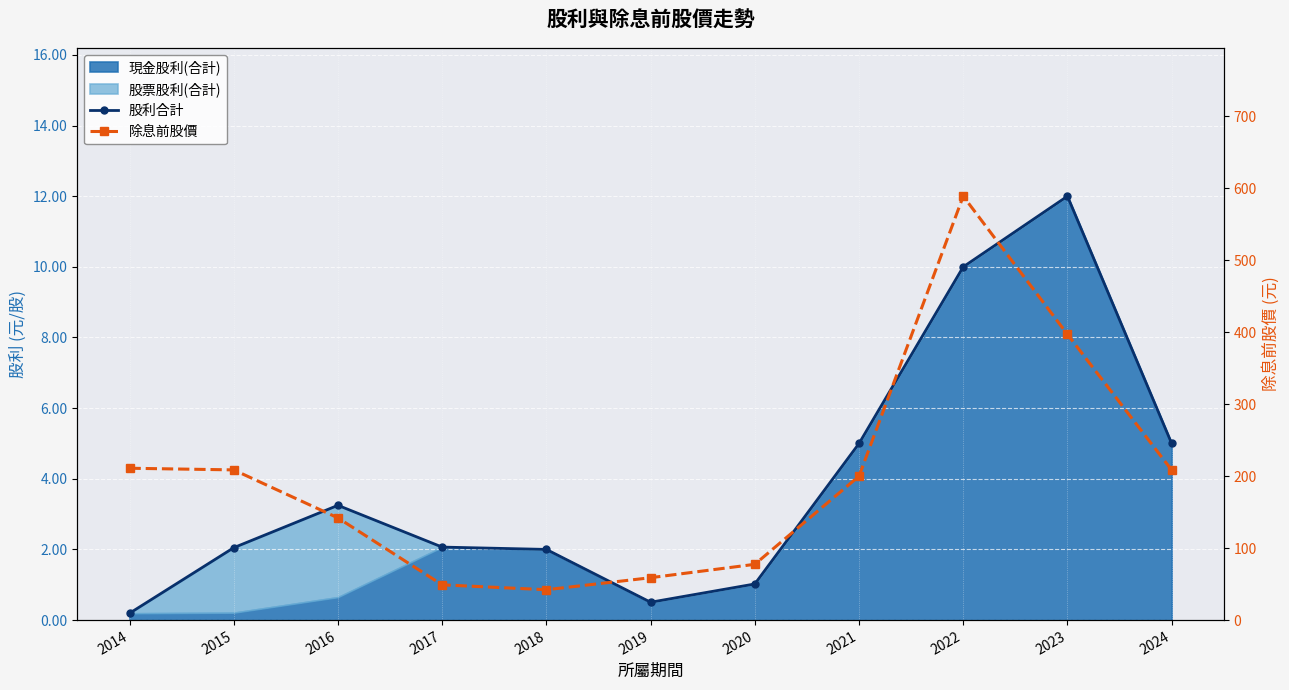

How many interior local peaks does the 除息前股價 series have?

1